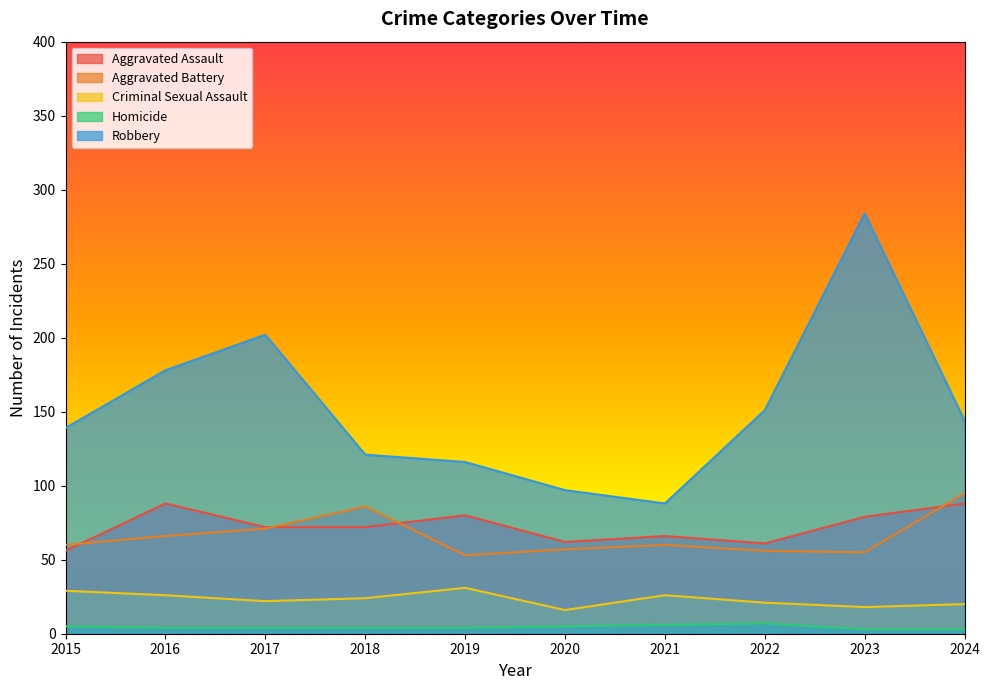

What is the maximum value for Homicide?

7